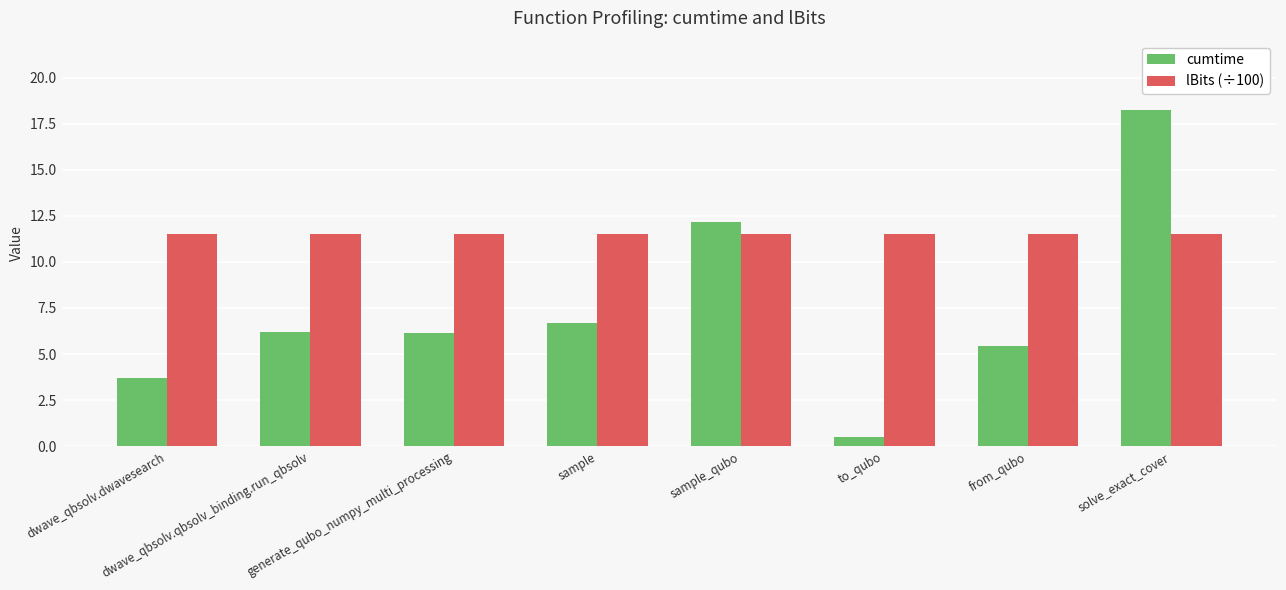

What position from the right is sample_qubo?

4